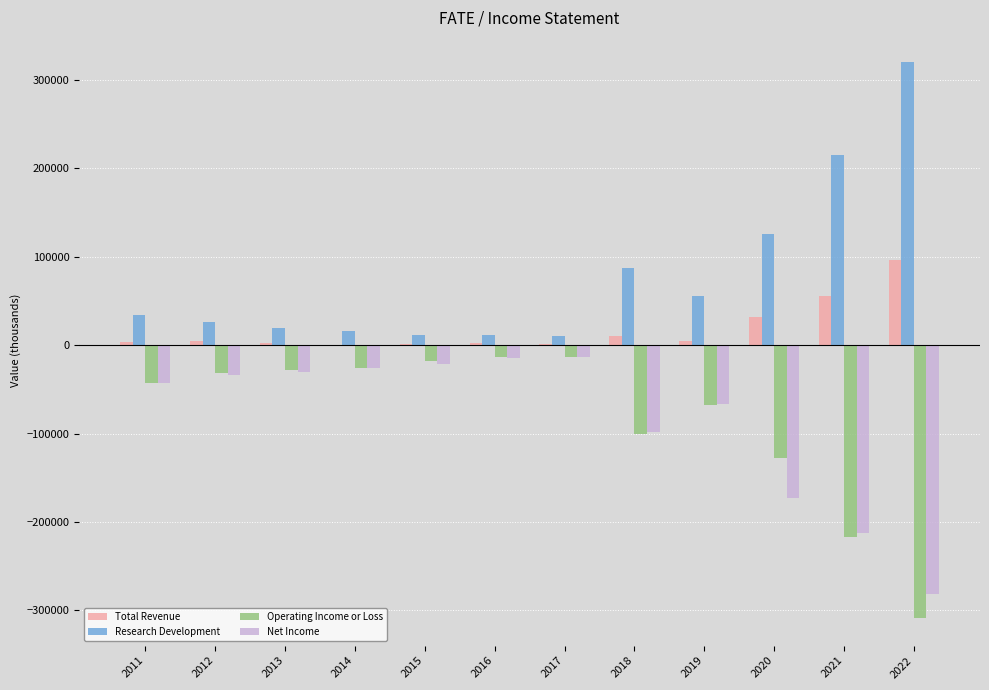

What are all the series names shown in the legend?

Total Revenue, Research Development, Operating Income or Loss, Net Income